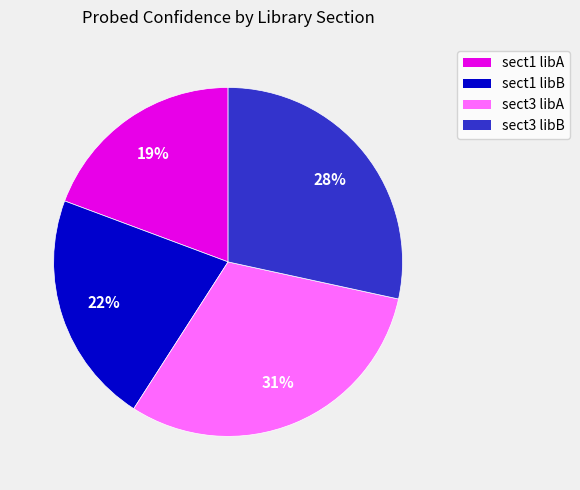

What is the smallest slice in the pie chart?

sect1 libA